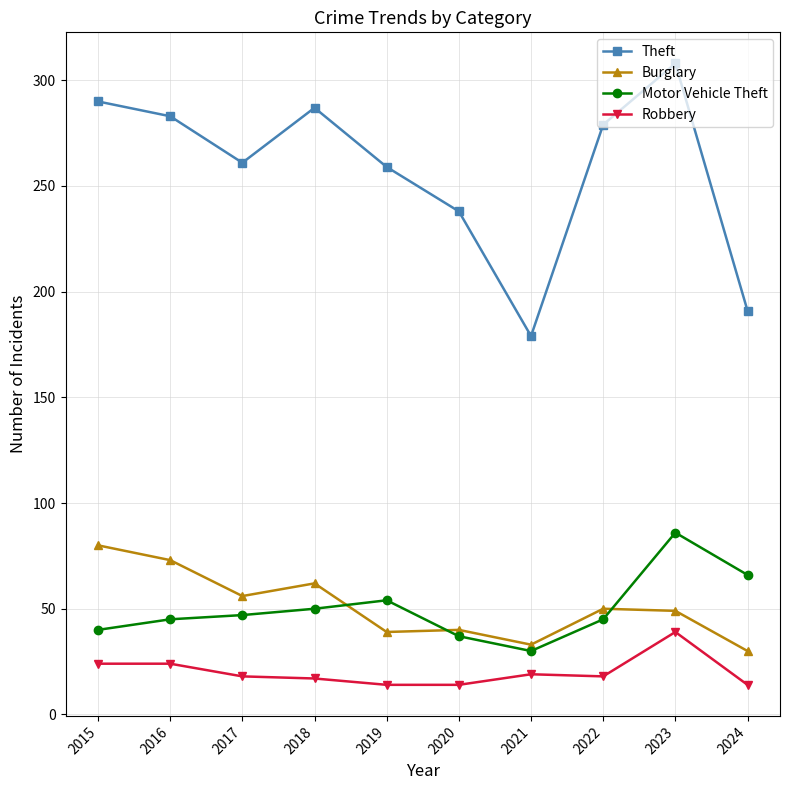

Which series has the largest range (max minus min)?

Theft